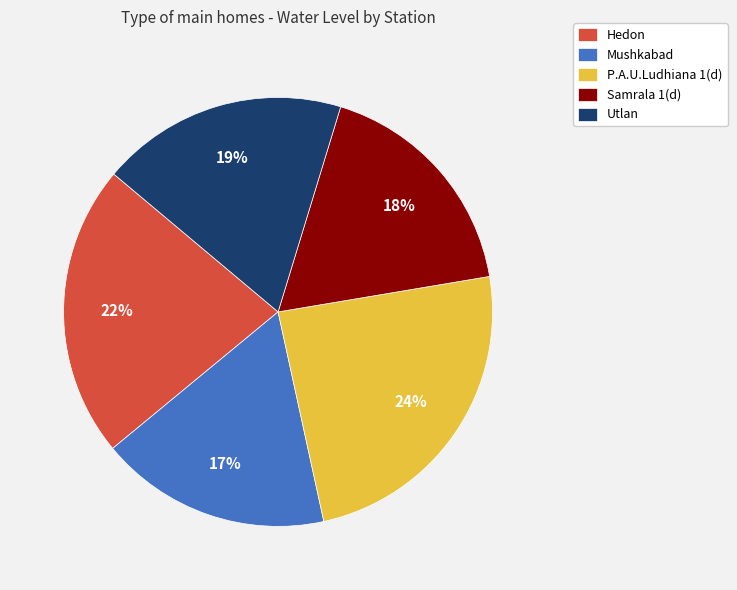

True or false: Mushkabad accounts for 3% of the total.

False